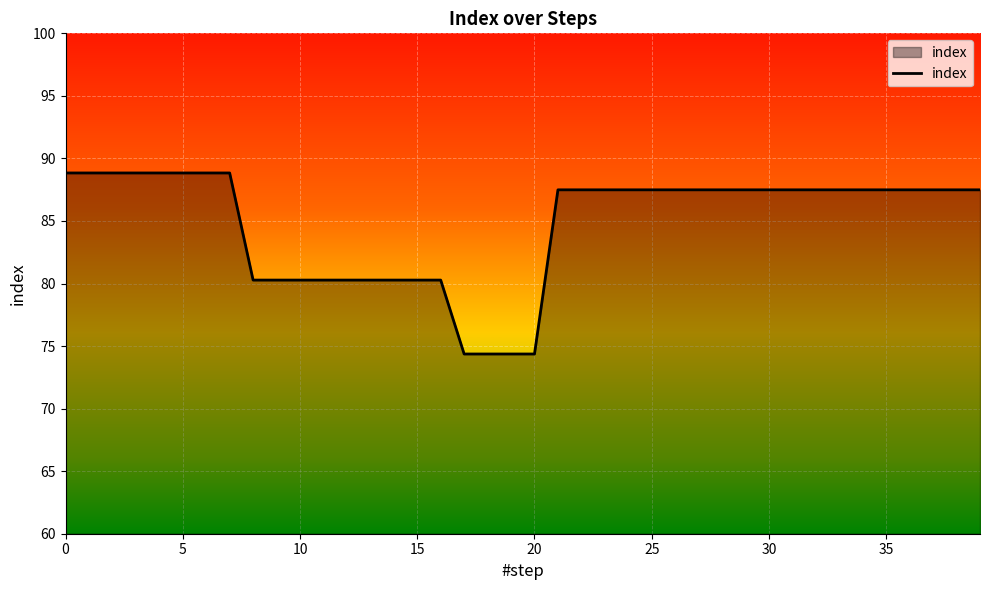

What is the difference between the maximum and minimum values?

14.5